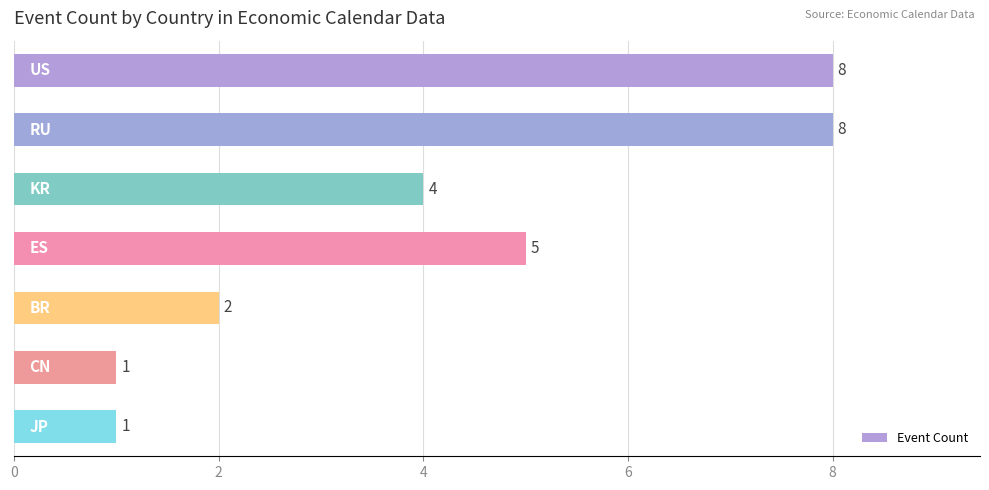

What is the maximum value shown in the chart?

8